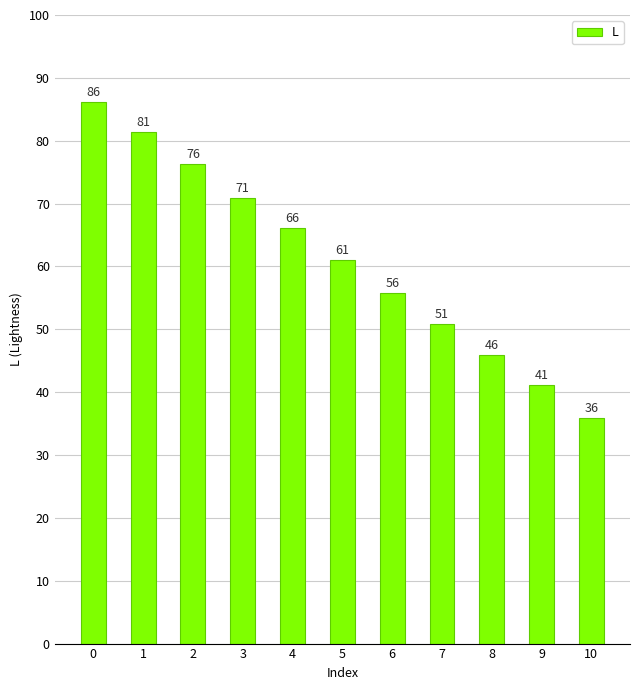

What is the sum of all values?

671.3